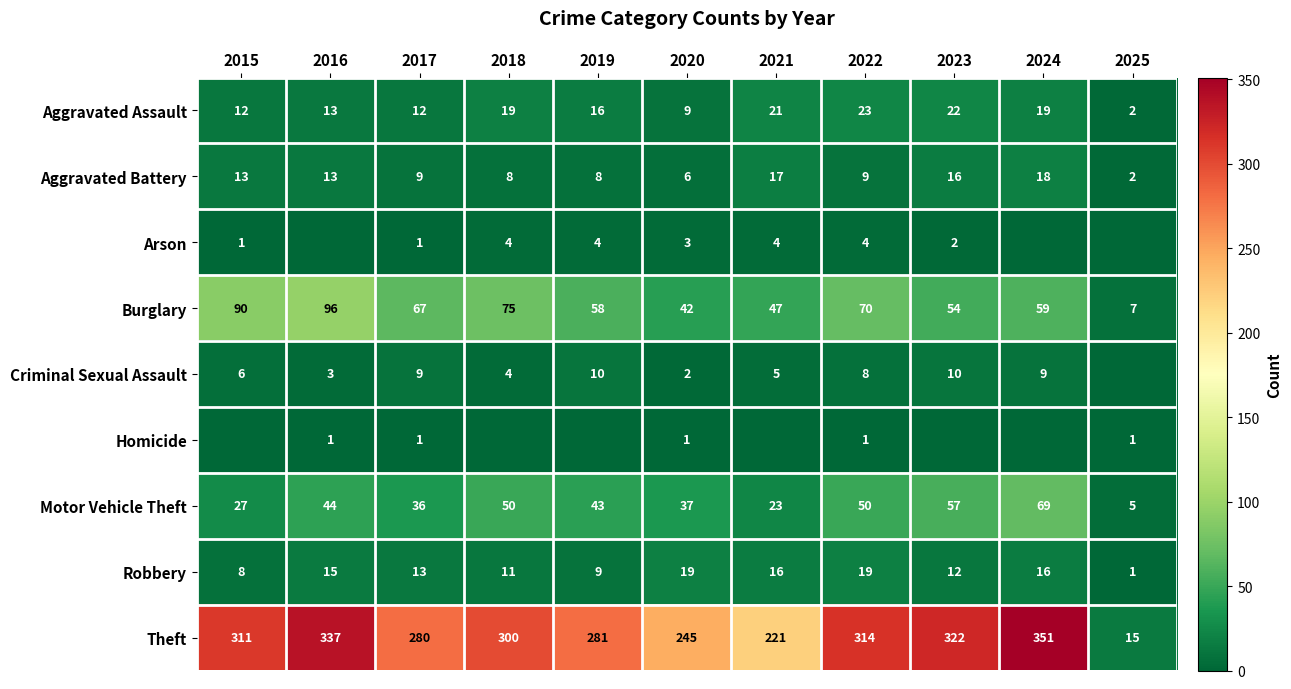

Is the value of Aggravated Battery at 2023 greater than the value of Criminal Sexual Assault at 2016?

Yes